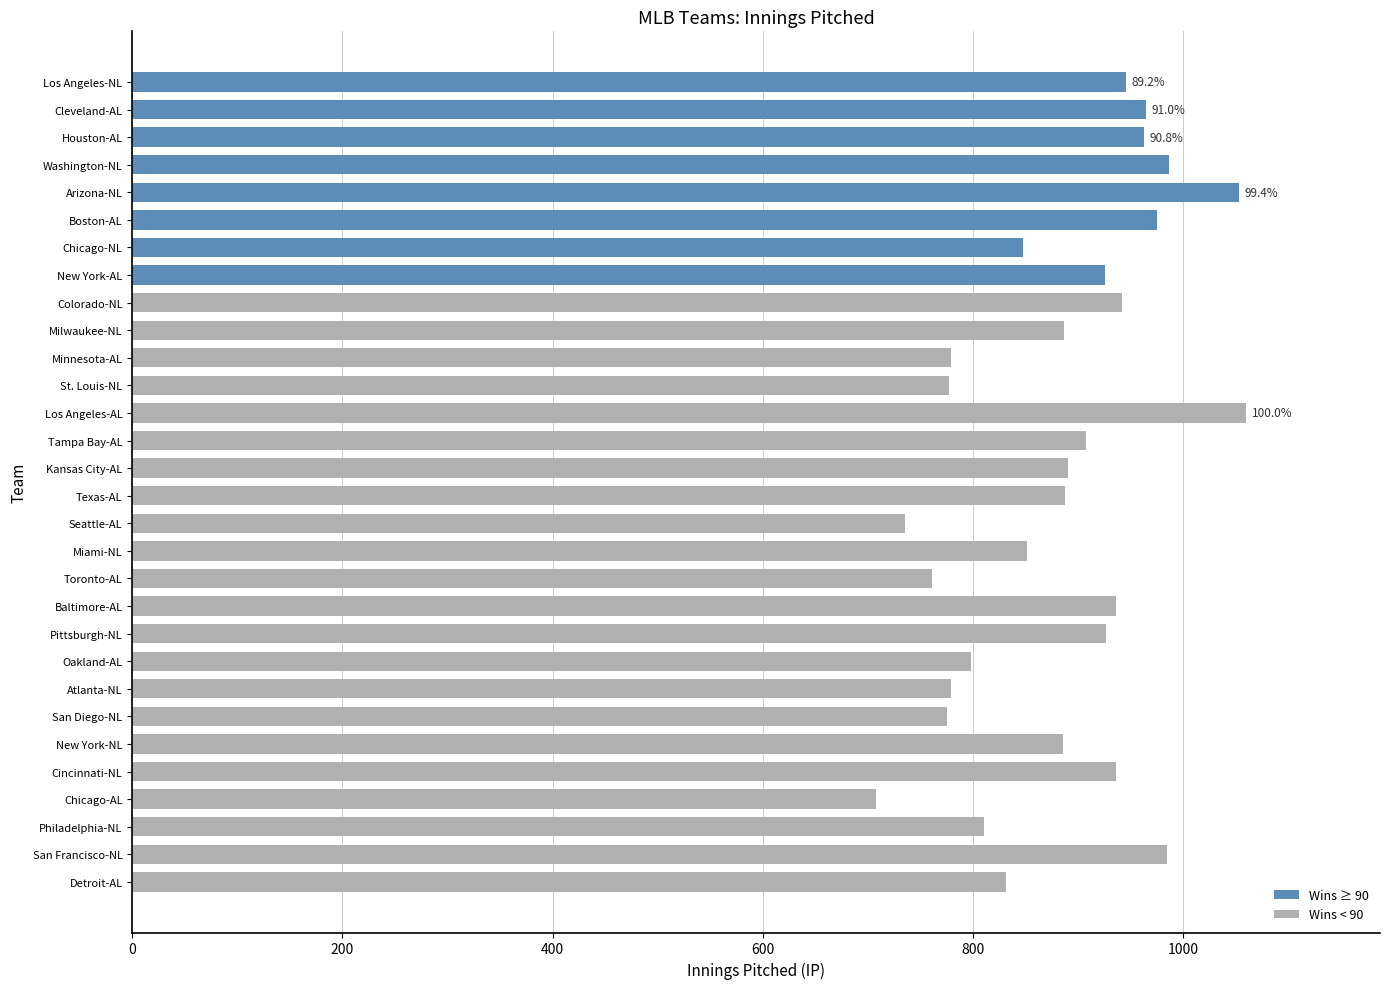

What is the maximum value shown in the chart?

1060.3